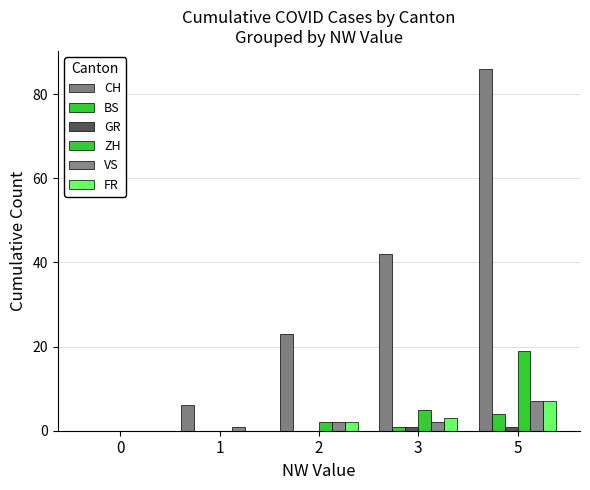

What is the average value of the ZH series?

5